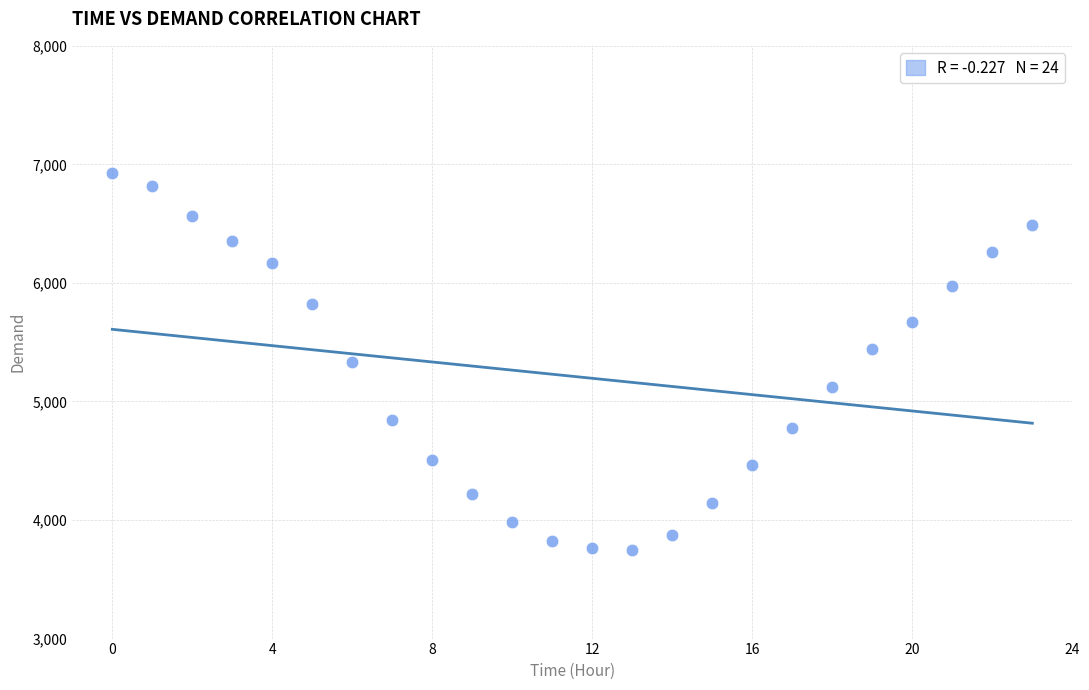

What is the range of Y values (max minus min)?

3184